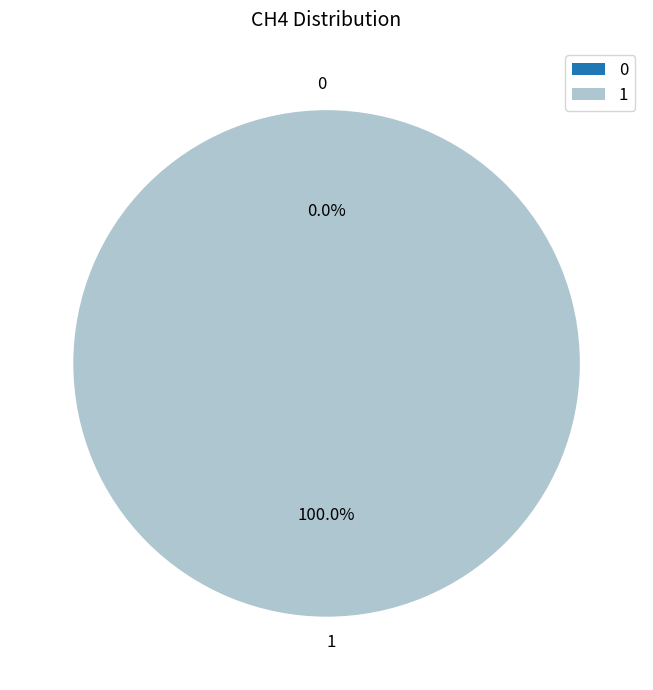

How many slices are in this pie chart?

2